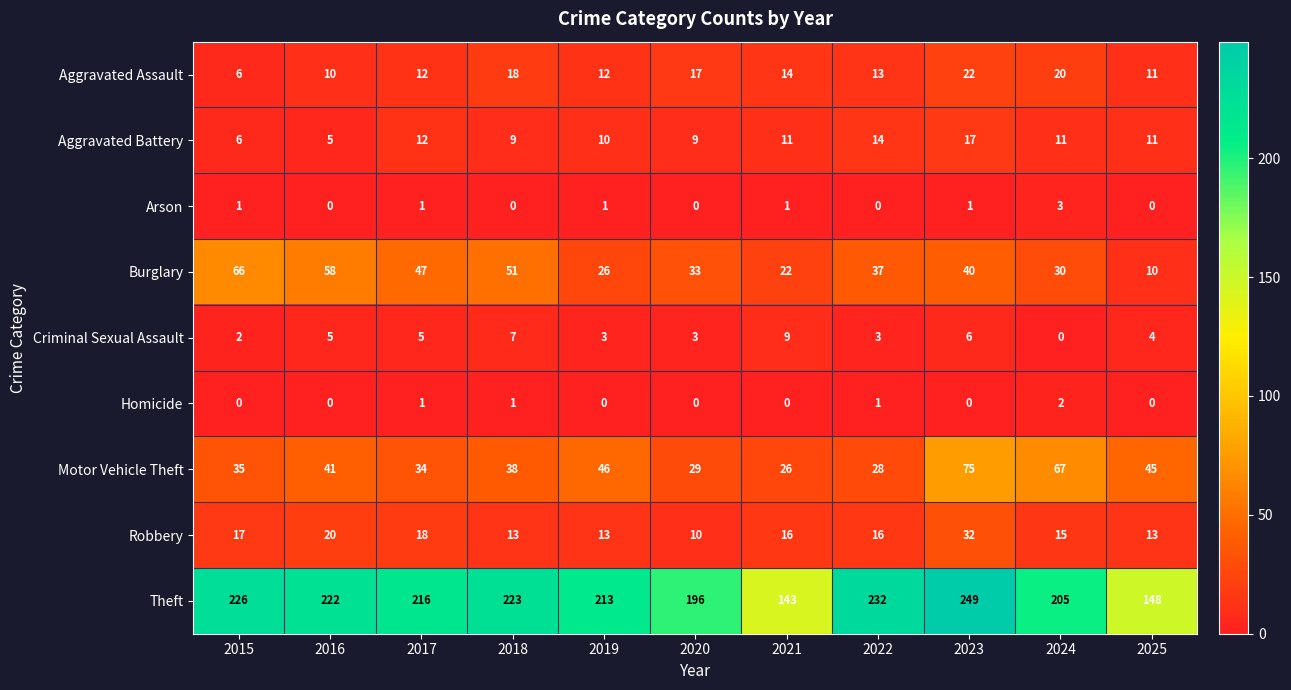

Which label corresponds to the largest value in the chart?

2023